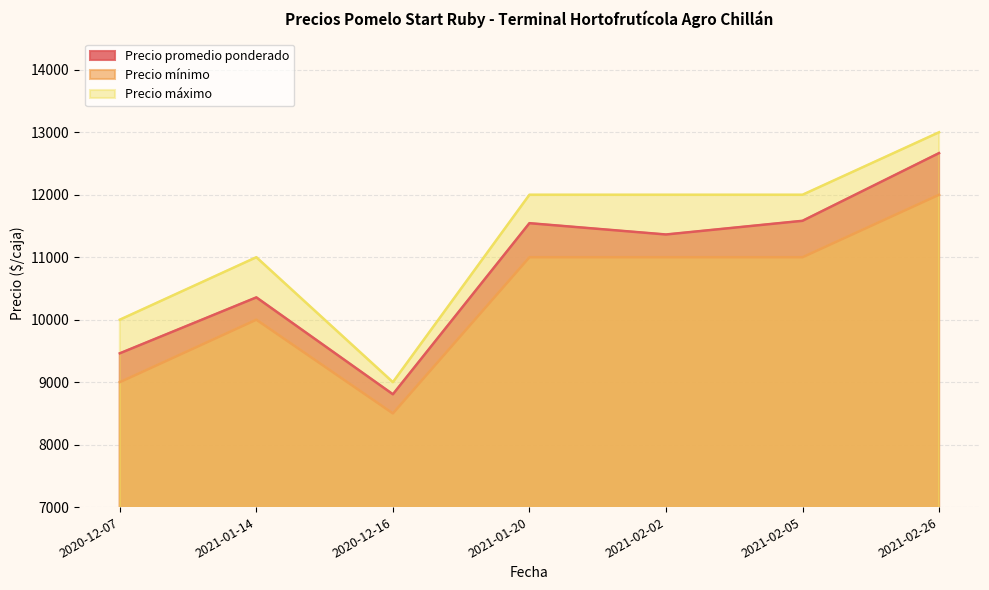

Which series has the largest range (max minus min)?

Precio máximo